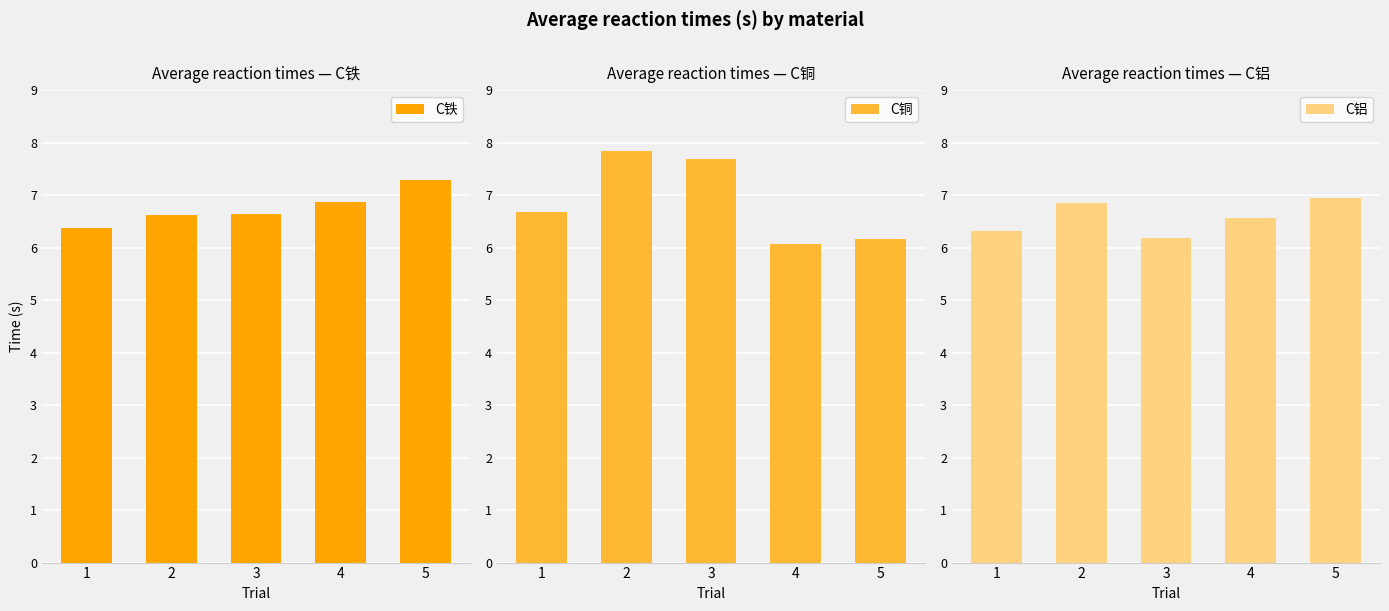

The C铁 series shows 11.5 at 2. True or false?

False